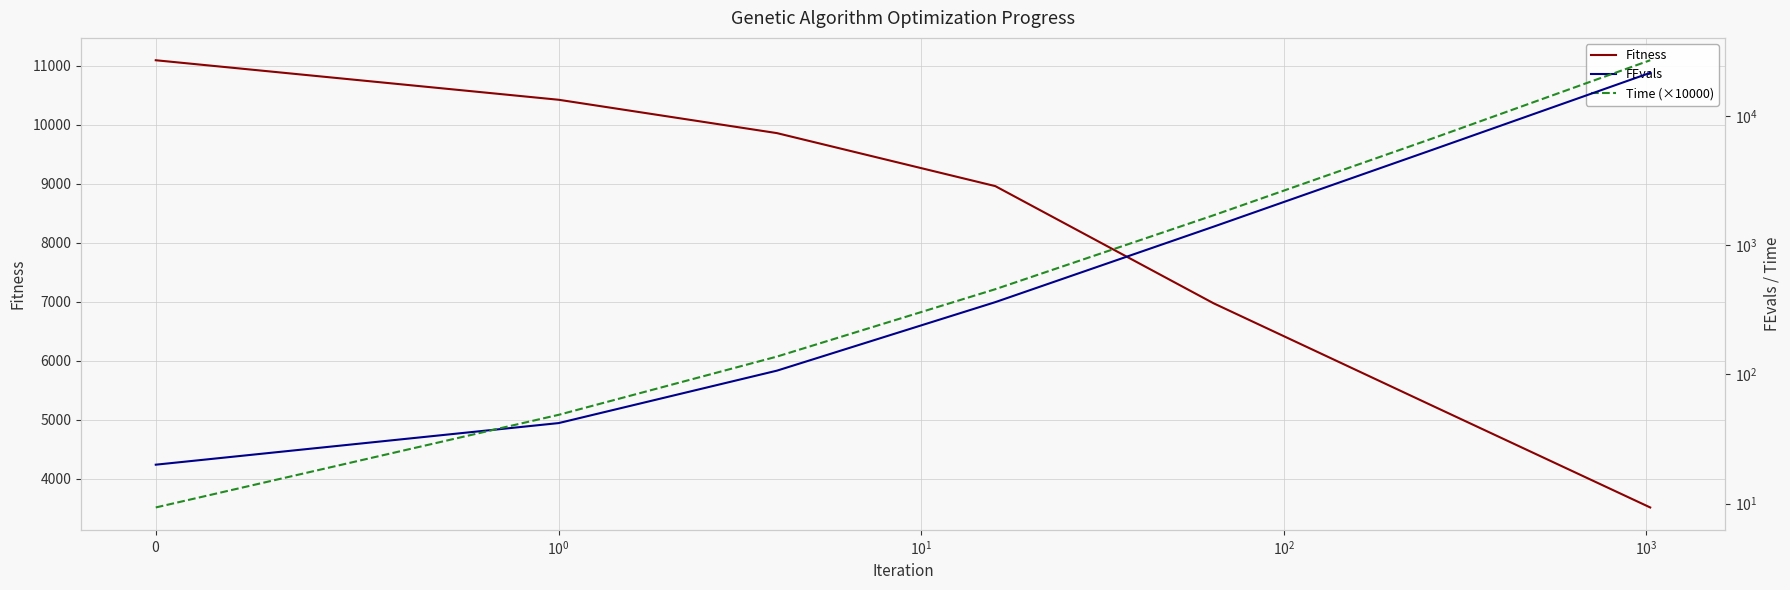

What position from the left is $\mathdefault{0}$?

1